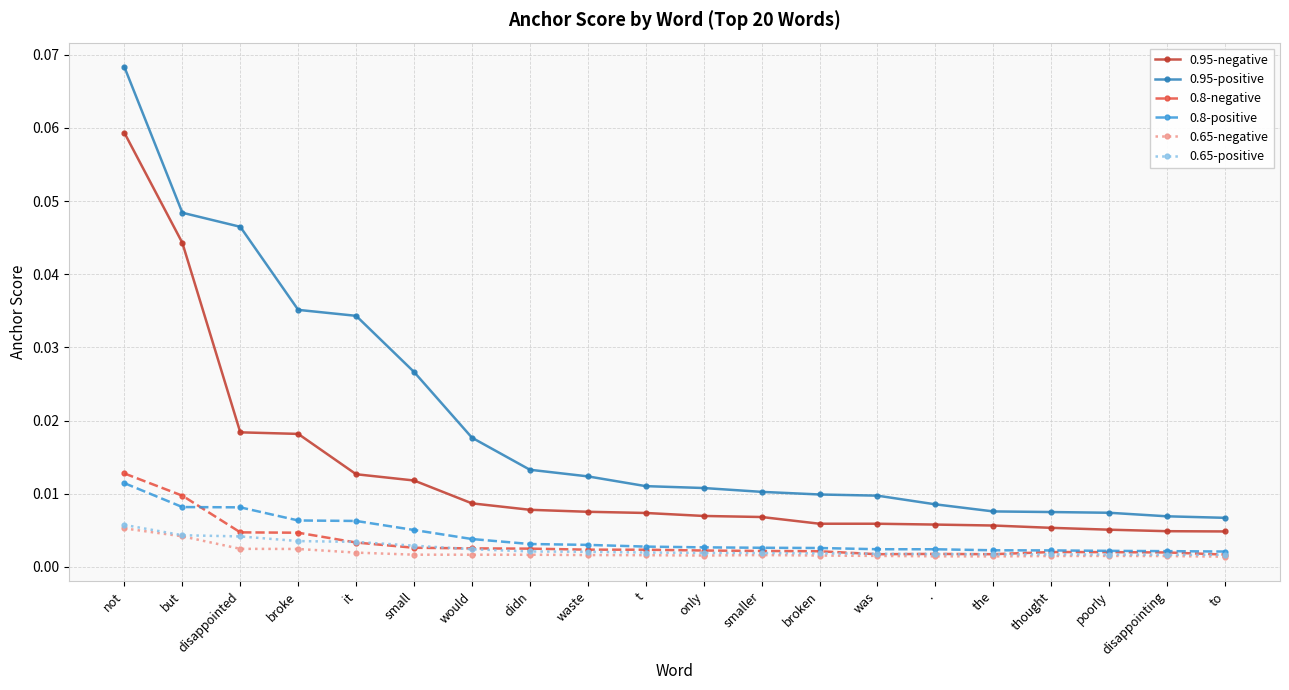

True or false: 0.65-negative and 0.8-positive cross at least once.

False